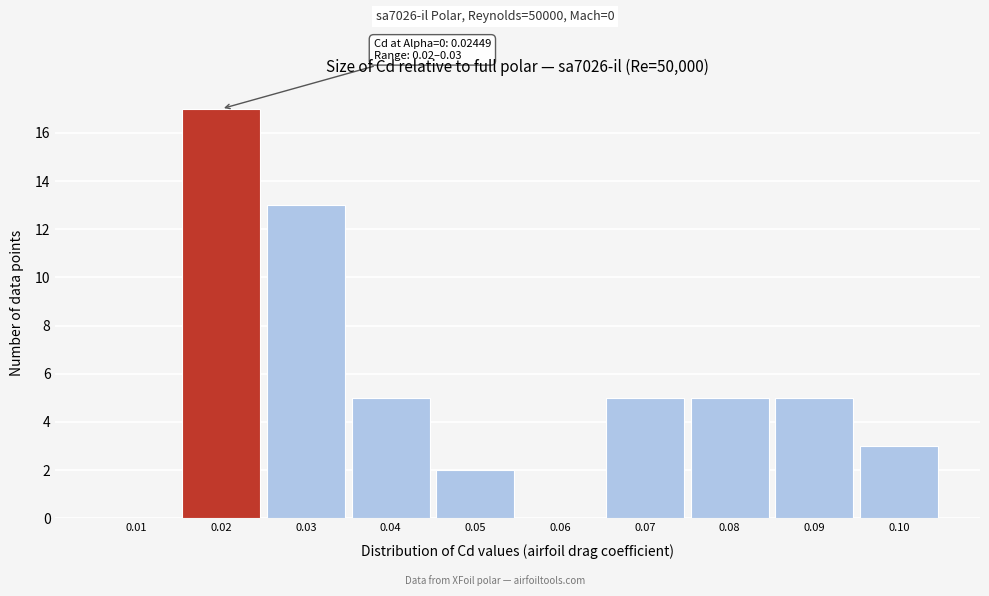

Reading right to left, transcribe all the data shown in this chart.

0.10=3	0.09=5	0.08=5	0.07=5	0.06=0	0.05=2	0.04=5	0.03=13	0.02=17	0.01=0